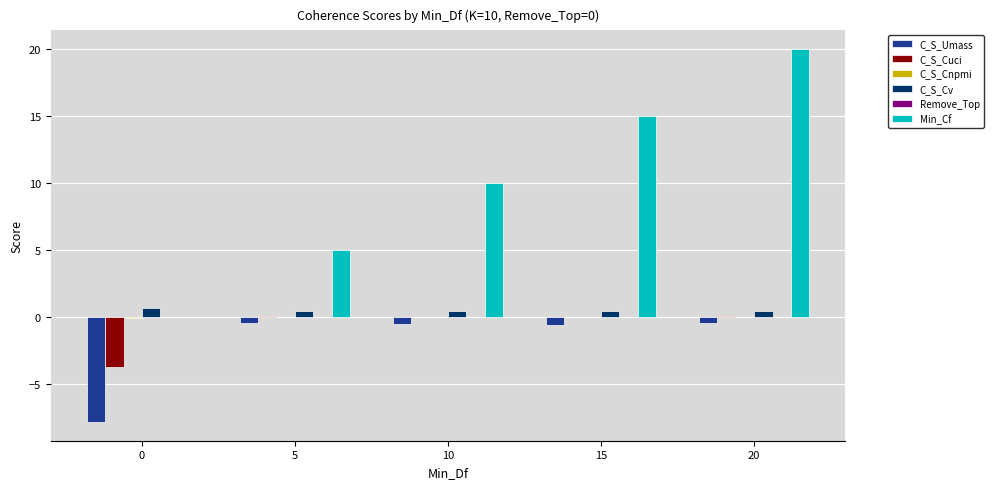

Does the chart contain stacked bars?

No